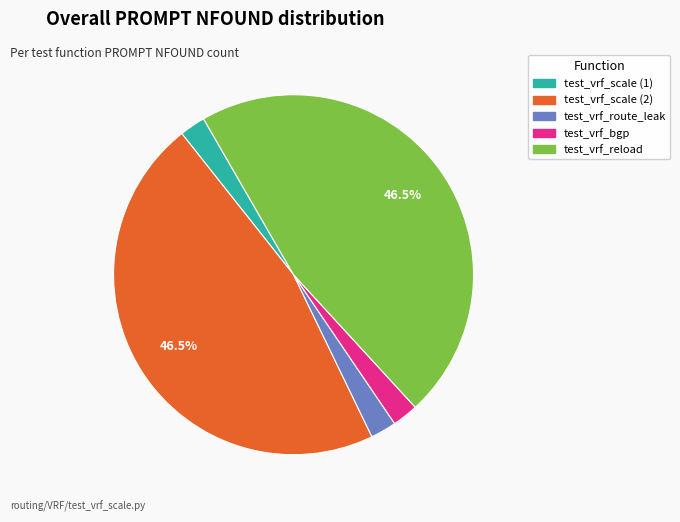

Count the number of slices in the pie.

5